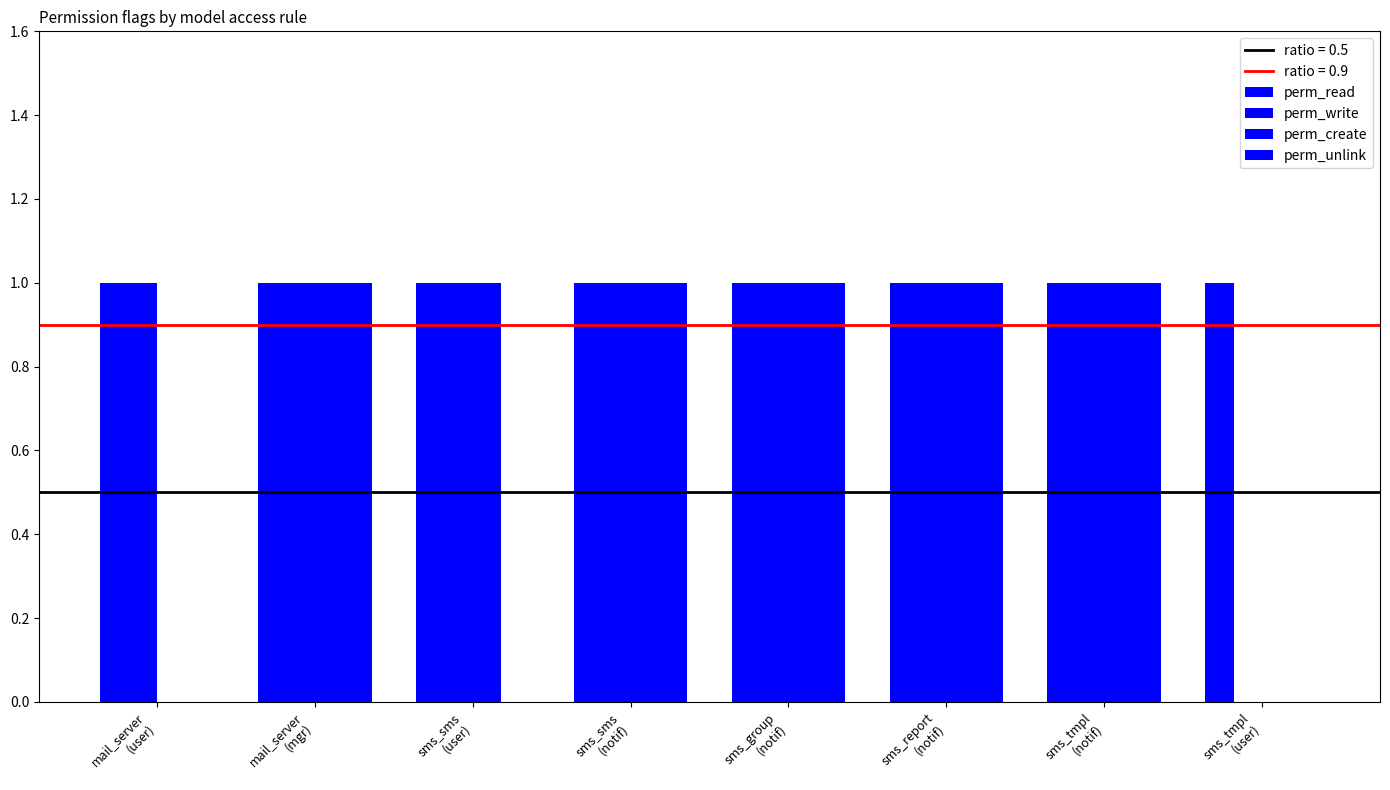

How many series are shown in this chart?

4